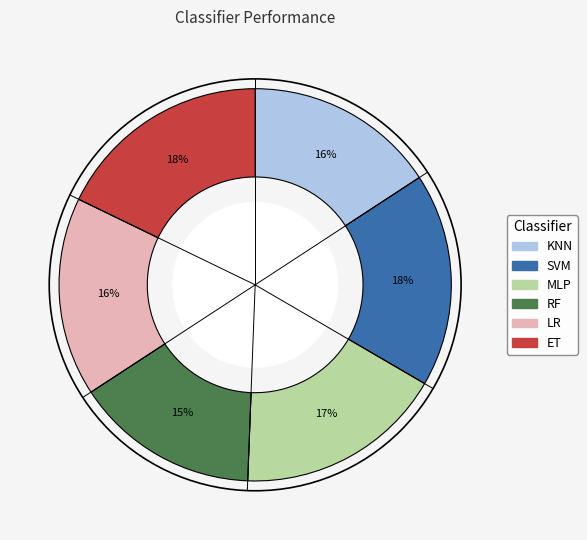

The KNN slice represents 16% of the pie. True or false?

True